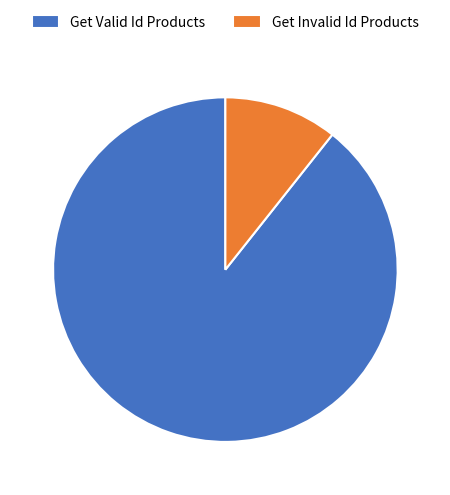

Rank the categories by value from lowest to highest.

Get Invalid Id Products, Get Valid Id Products